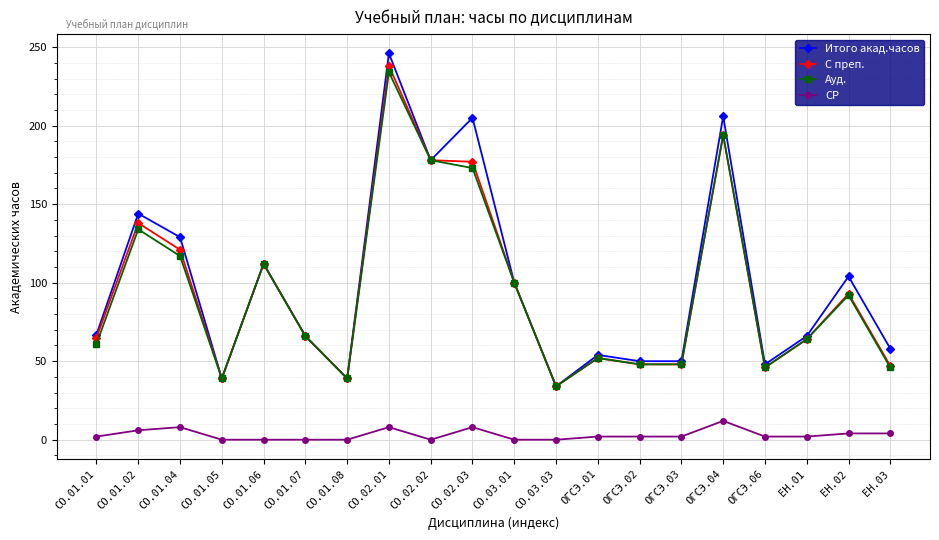

What are all the series names shown in the legend?

Итого акад.часов, С преп., Ауд., СР